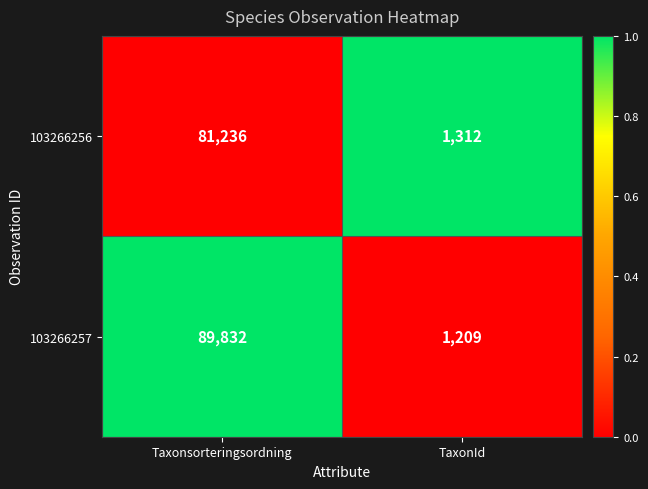

Rank the series at TaxonId from highest to lowest value.

103266256, 103266257